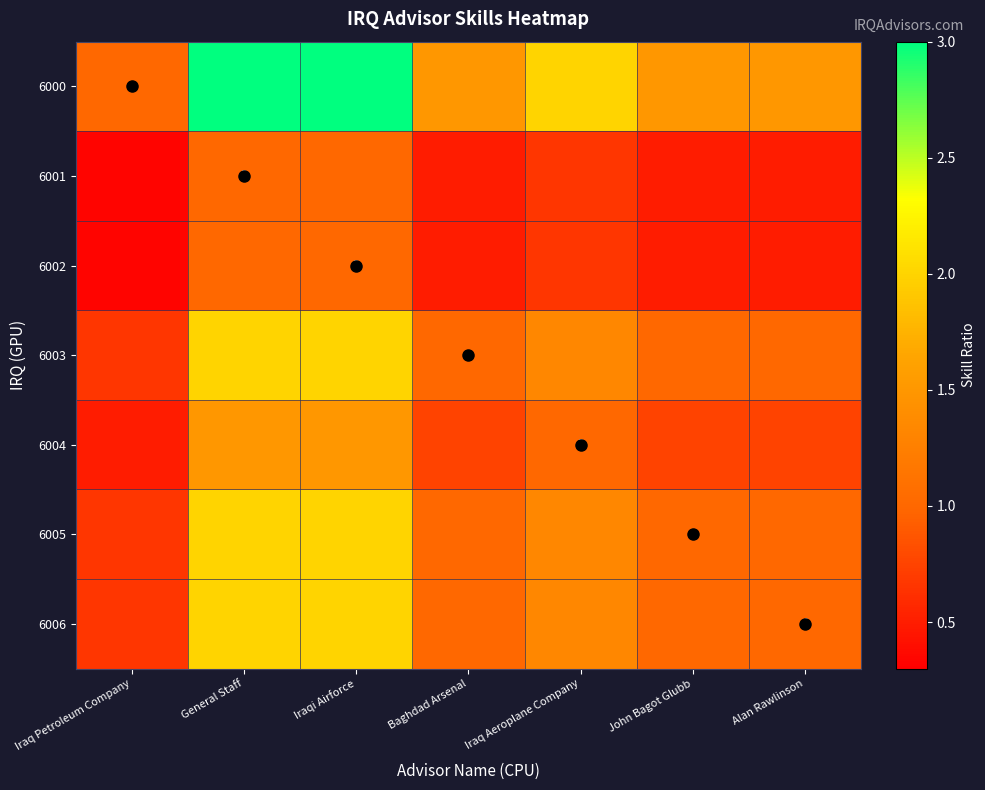

Which series has the largest total across all categories?

6000